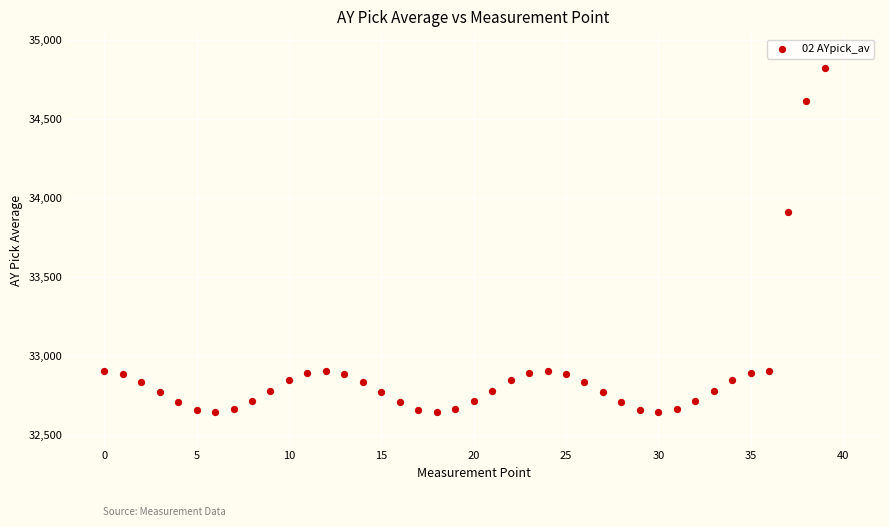

What Y value in the scatter plot is closest to 33730?

33910.1